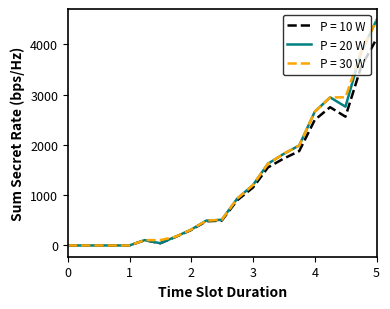

What is the highest value of the P = 10 W series?

4106.6